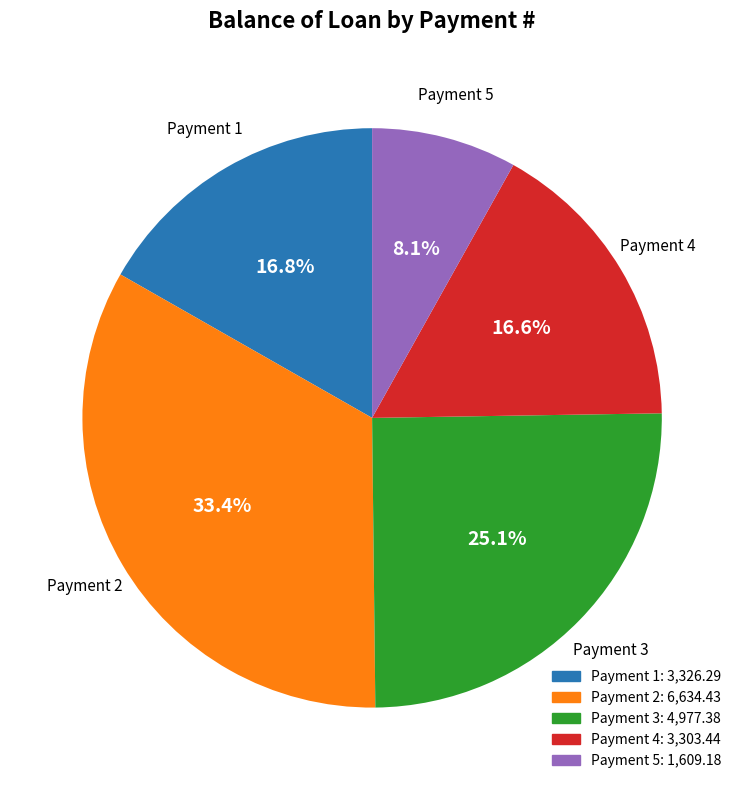

Is there a majority slice in this chart?

No